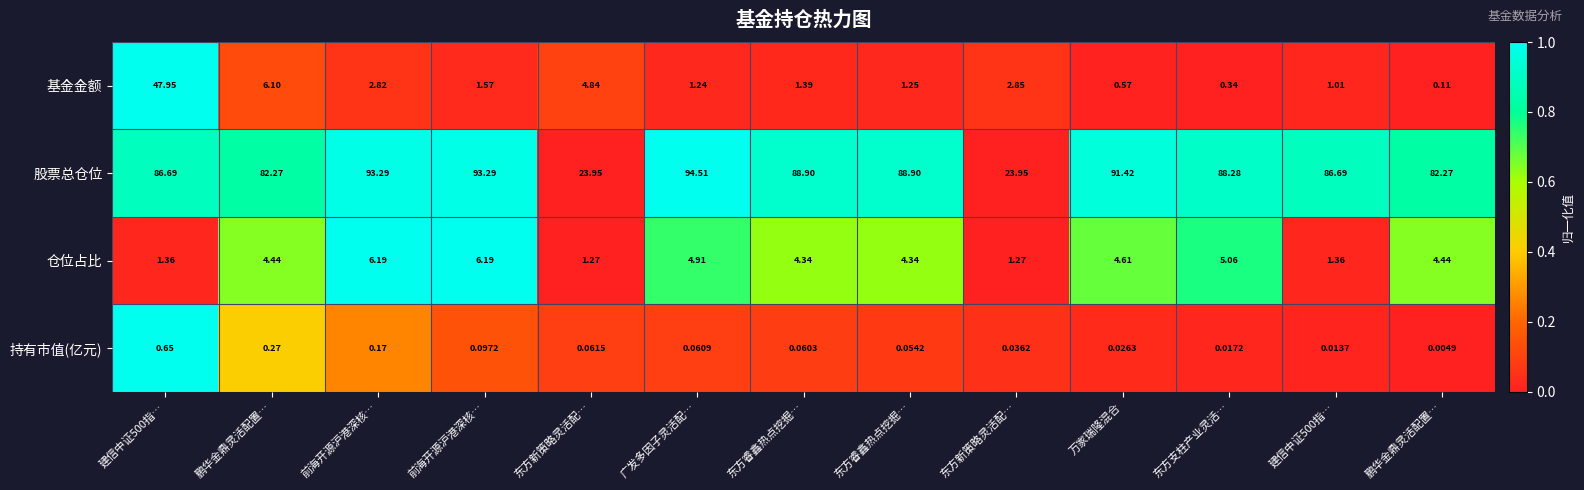

Between 鹏华金鼎灵活配置… and 鹏华金鼎灵活配置…, which is larger?

鹏华金鼎灵活配置…